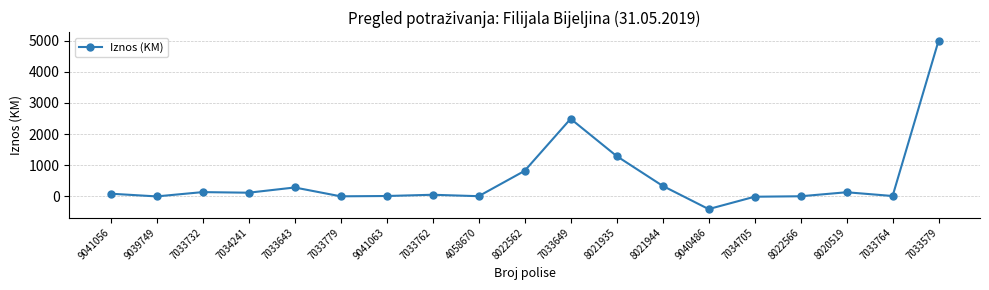

What is the change in value from 8022562 to 7033579?

+4182.4